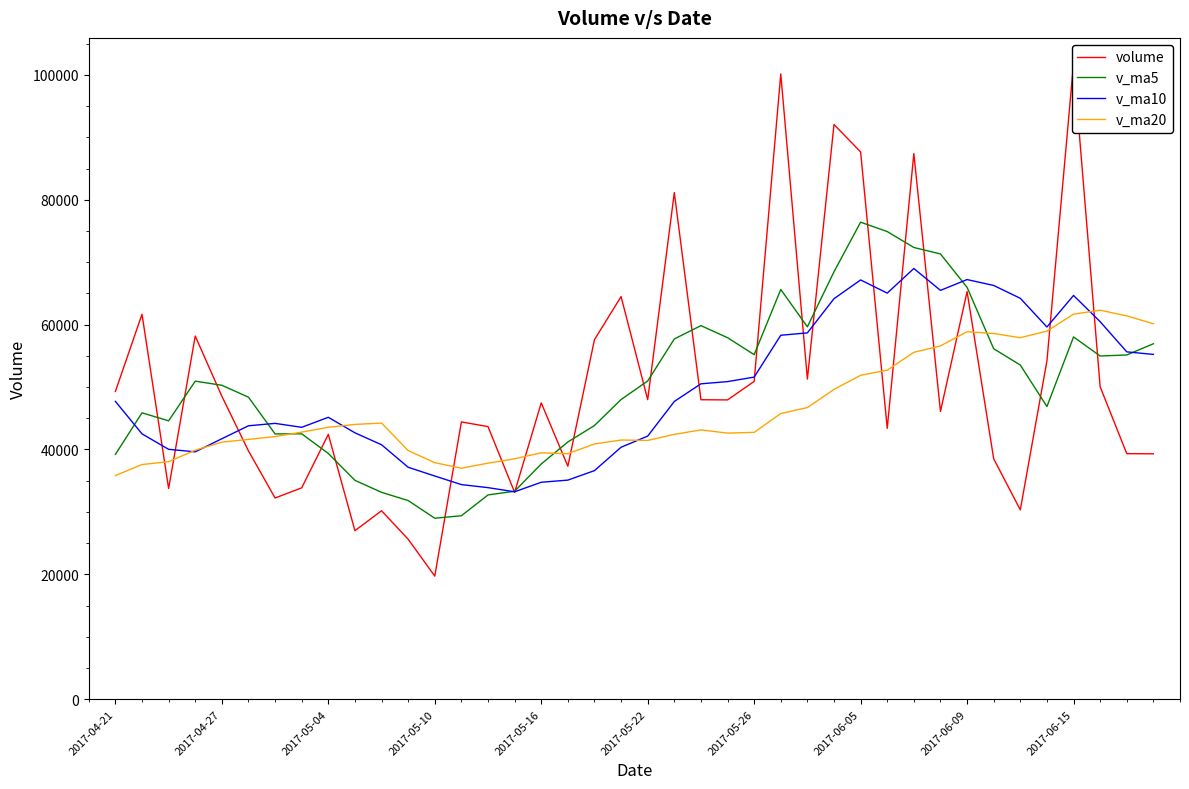

What is the lowest value of the v_ma20 series?

35825.6